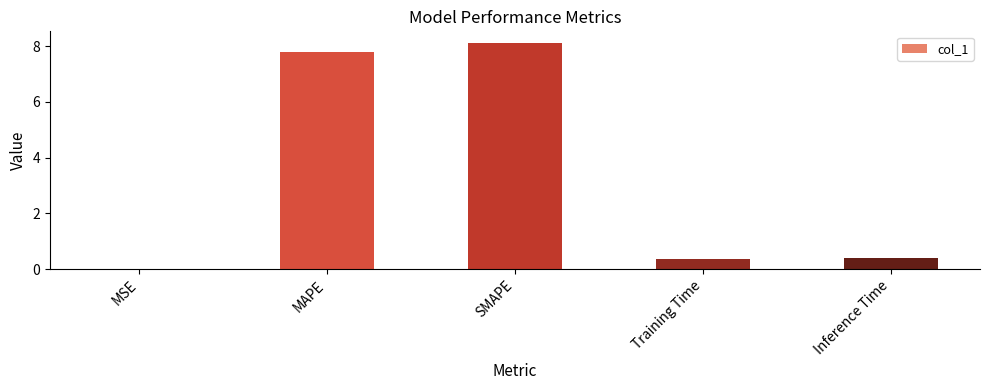

What is the change in value from MAPE to Inference Time?

-7.4